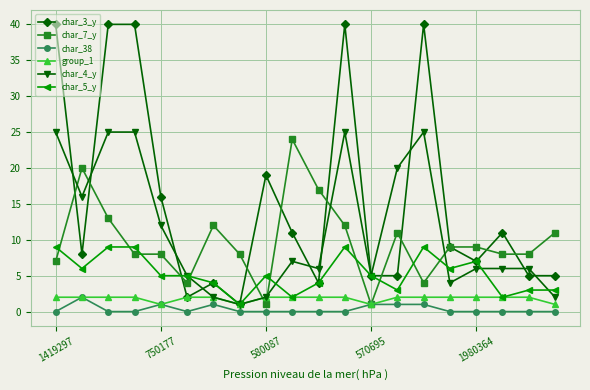

How many lines are shown in the chart?

6